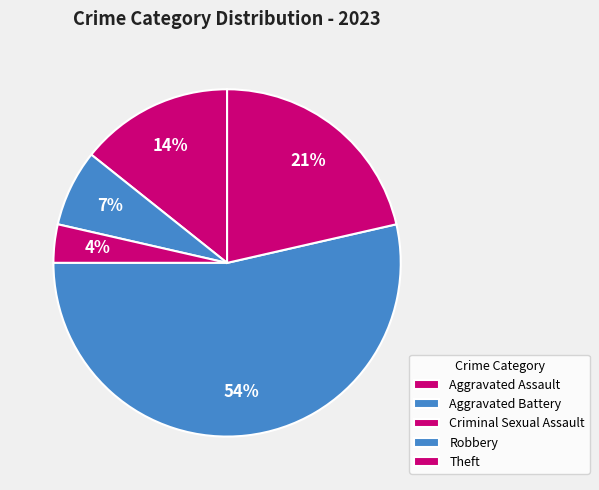

What percentage is NOT represented by Robbery?

46.4%